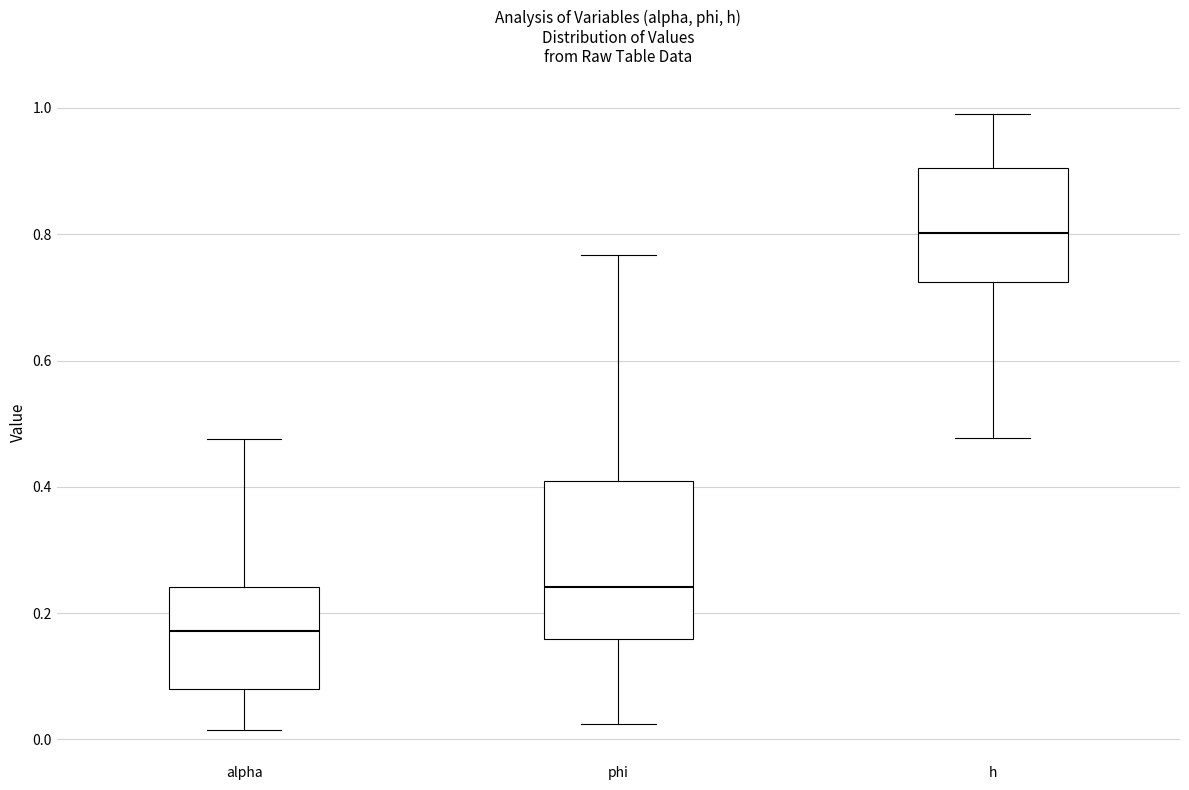

Reading left to right, transcribe this box plot: for each box, give where its median line is, the range the box spans, and where its two whiskers end, as read against the y-axis. The values are not printed on the chart, so give them approximately, as read against the axis.

alpha: median 0.18, box 0.08 to 0.24, whiskers 0.02 to 0.48
phi: median 0.24, box 0.16 to 0.40, whiskers 0.02 to 0.76
h: median 0.80, box 0.72 to 0.90, whiskers 0.48 to 1.00